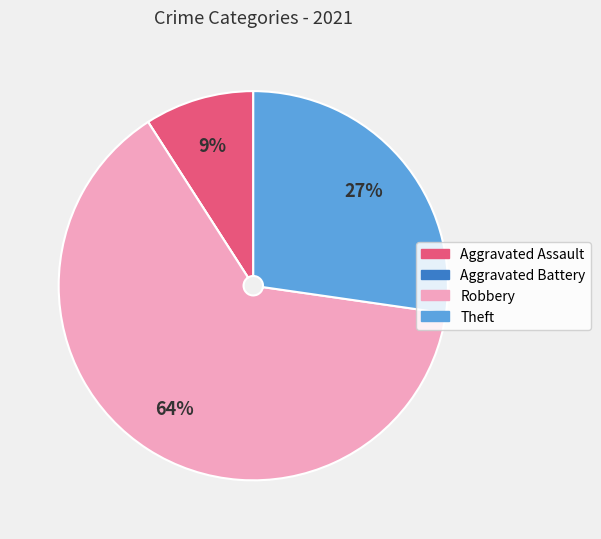

What percentage is the Theft slice, to the nearest percent?

27%